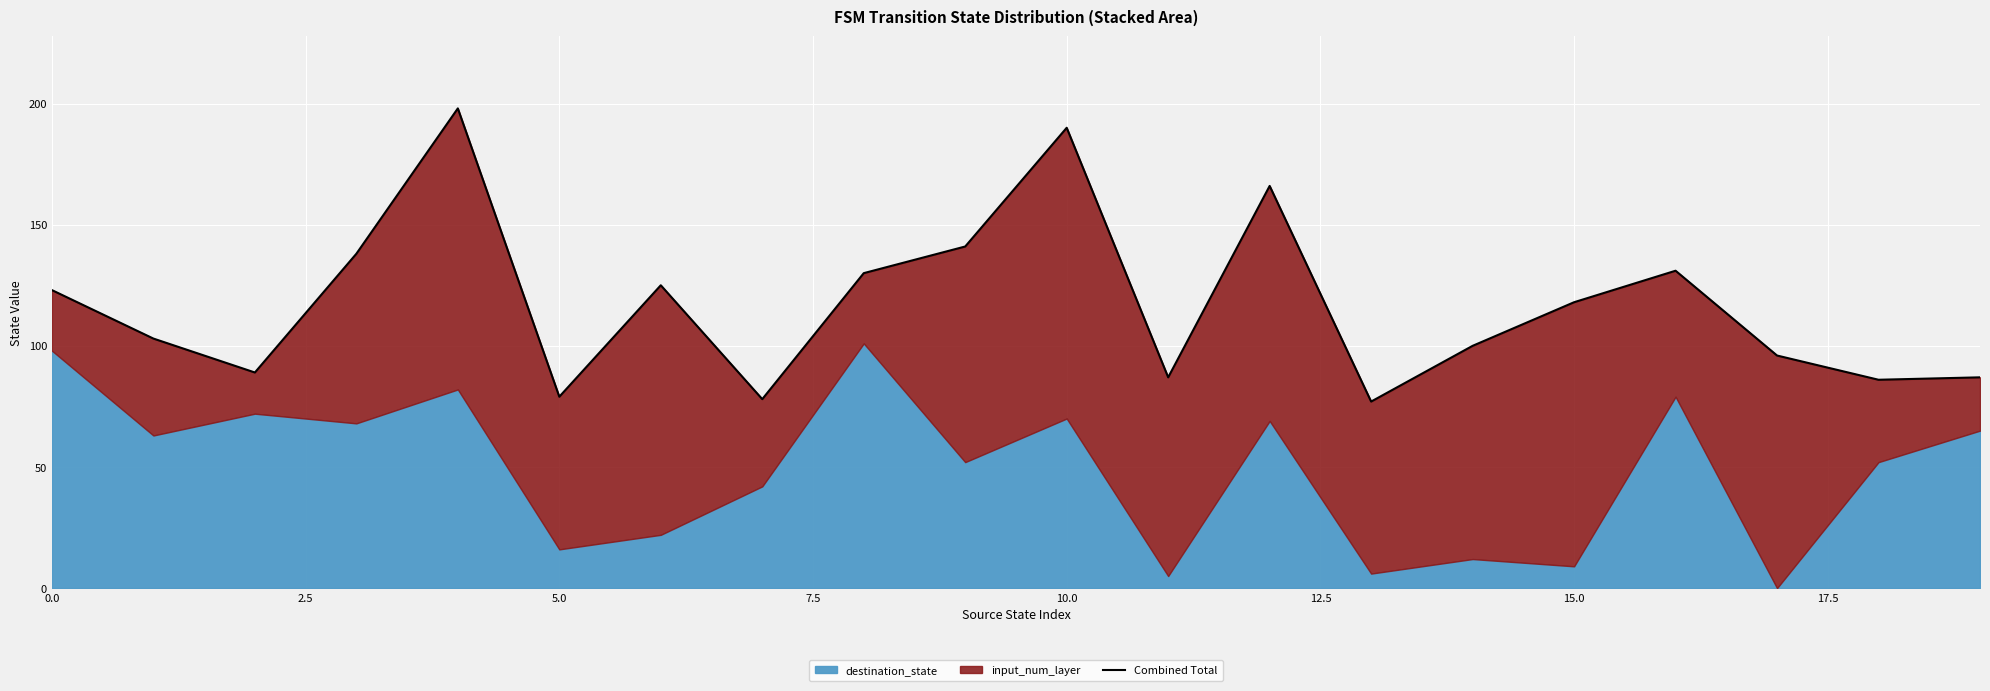

True or false: there are more than 0 points higher than both neighbors.

True